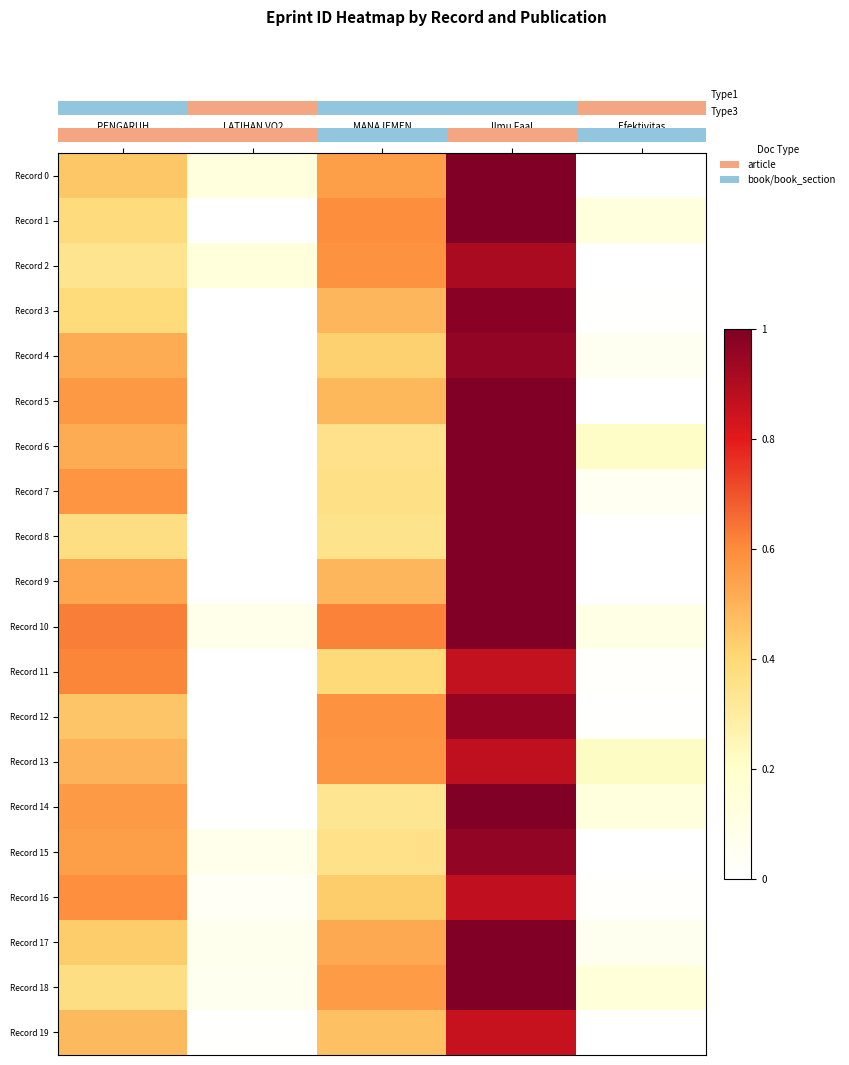

At how many categories does at least one series exceed 0?

5